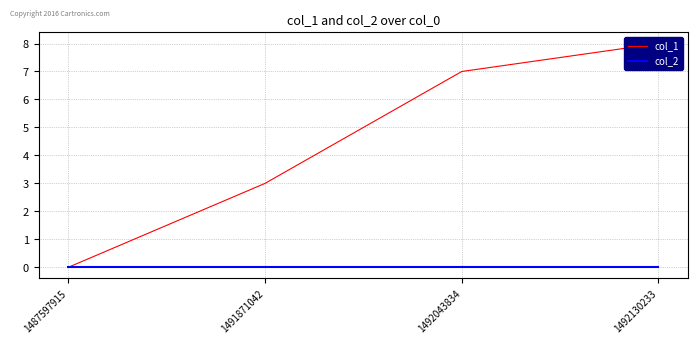

Rank the series at 1492130233 from highest to lowest value.

col_1, col_2